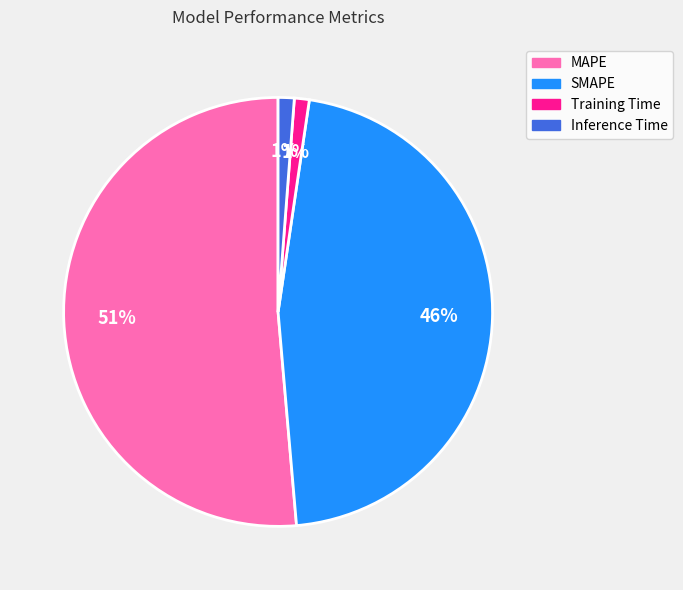

Count the number of slices in the pie.

4